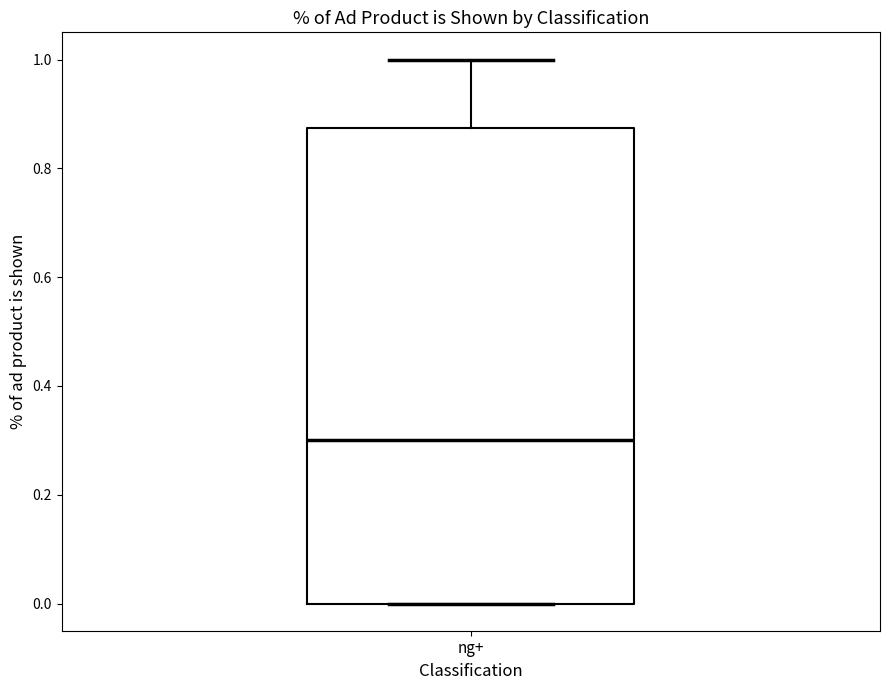

Transcribe this box plot: give where the median line is, the range the box spans, and where the two whiskers end, as read against the y-axis. The values are not printed on the chart, so give them approximately, as read against the axis.

median 0.30, box 0.00 to 0.88, whiskers 0.00 to 1.00